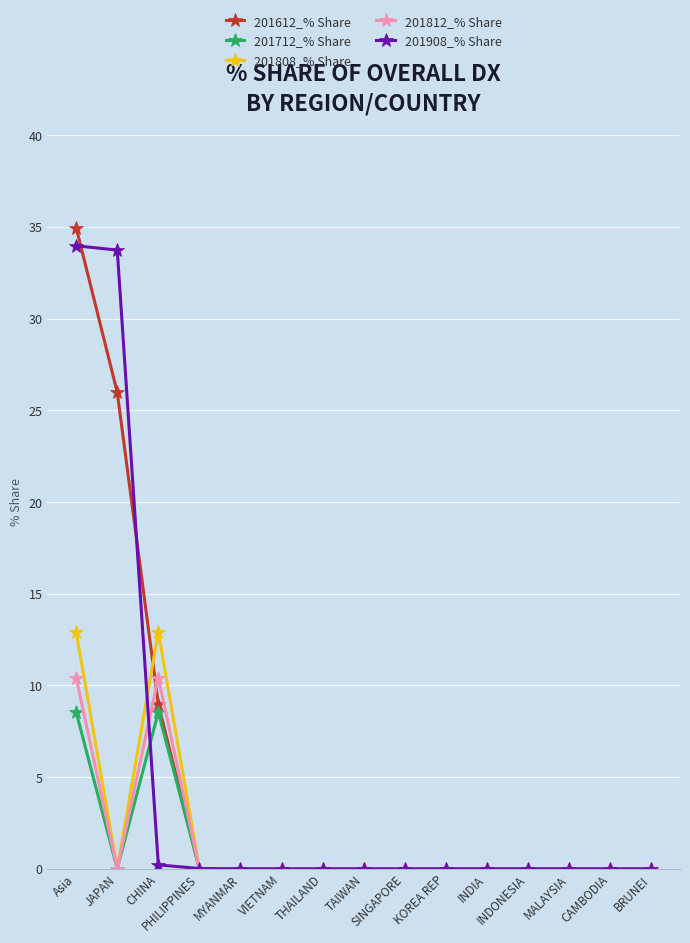

How many lines are shown in the chart?

5